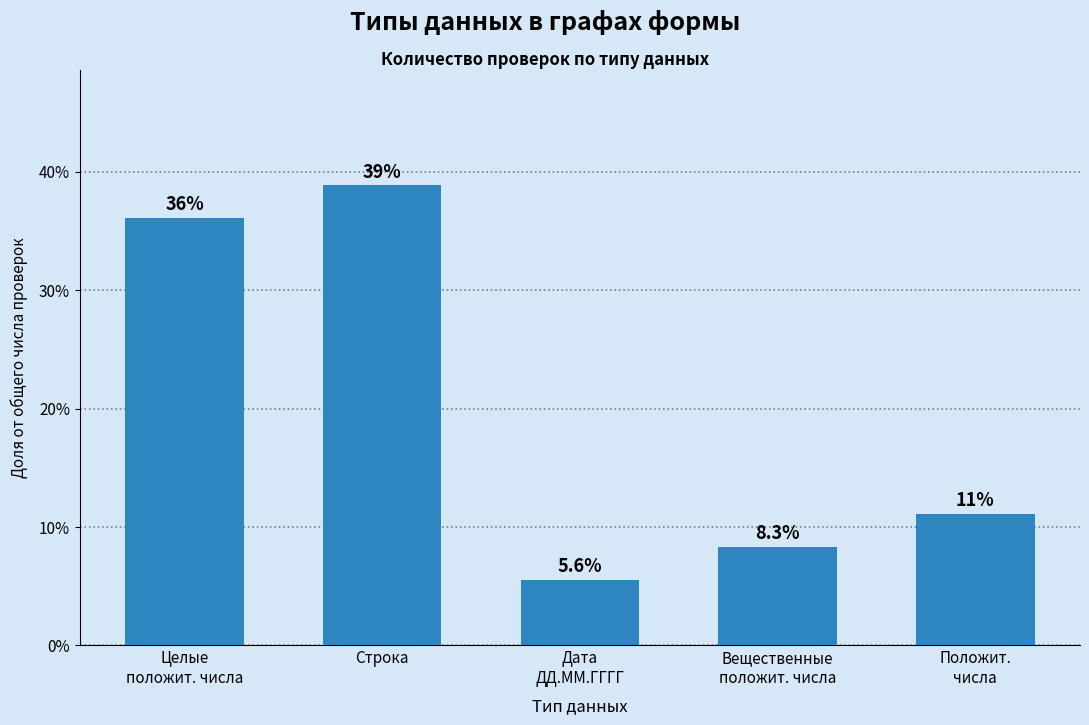

How many data points does each series have?

5